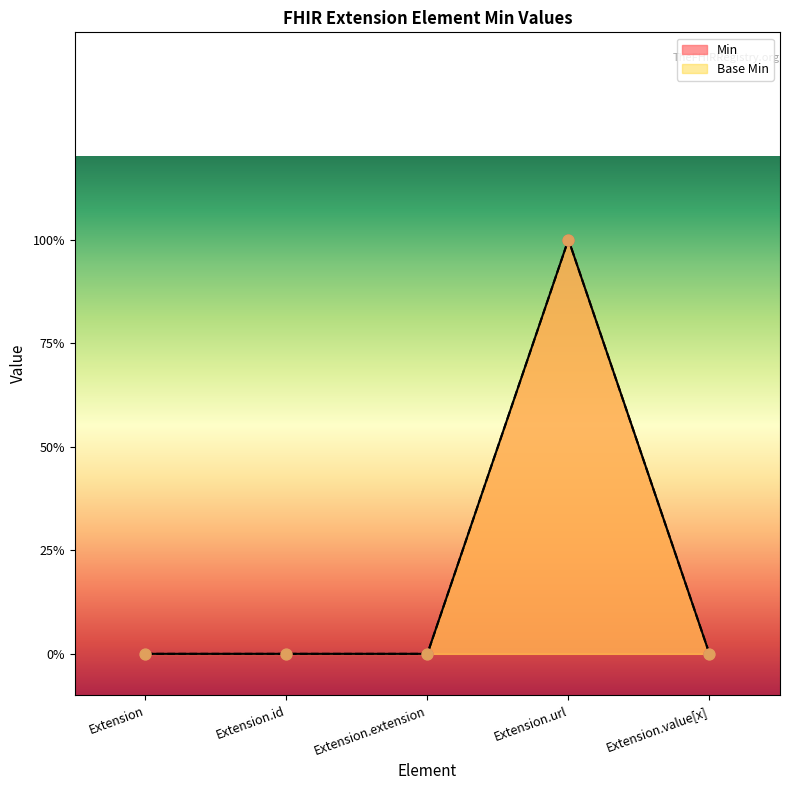

Is the value of Min at Extension.url greater than the value of Base Min at Extension.url?

No